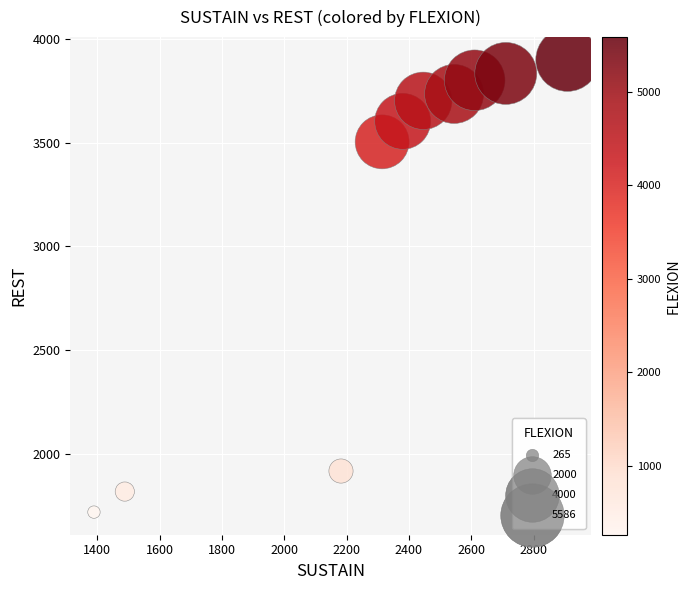

What Y value in the scatter plot is closest to 2809?

3504